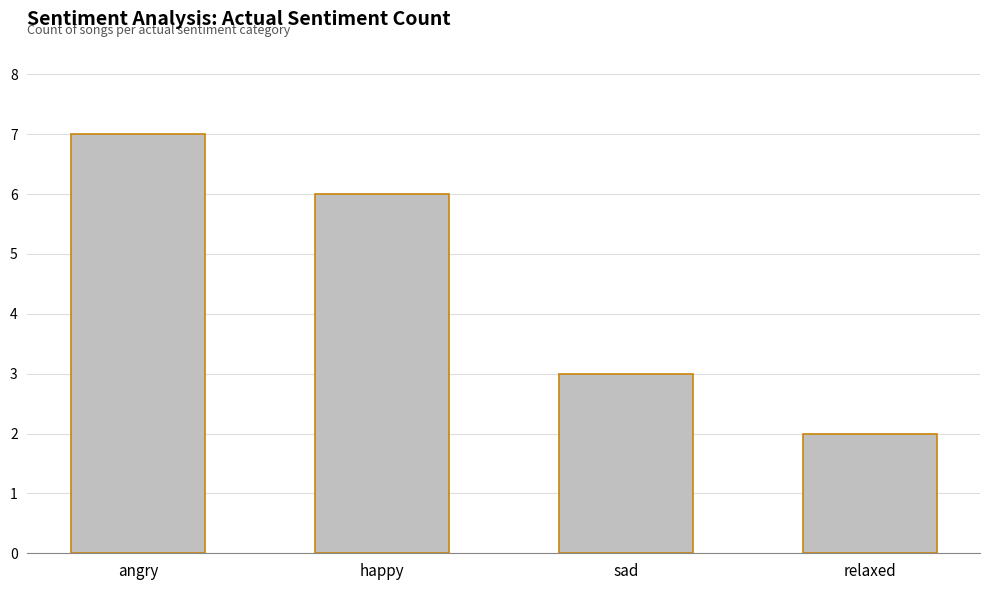

What is the change in value from angry to happy?

-1